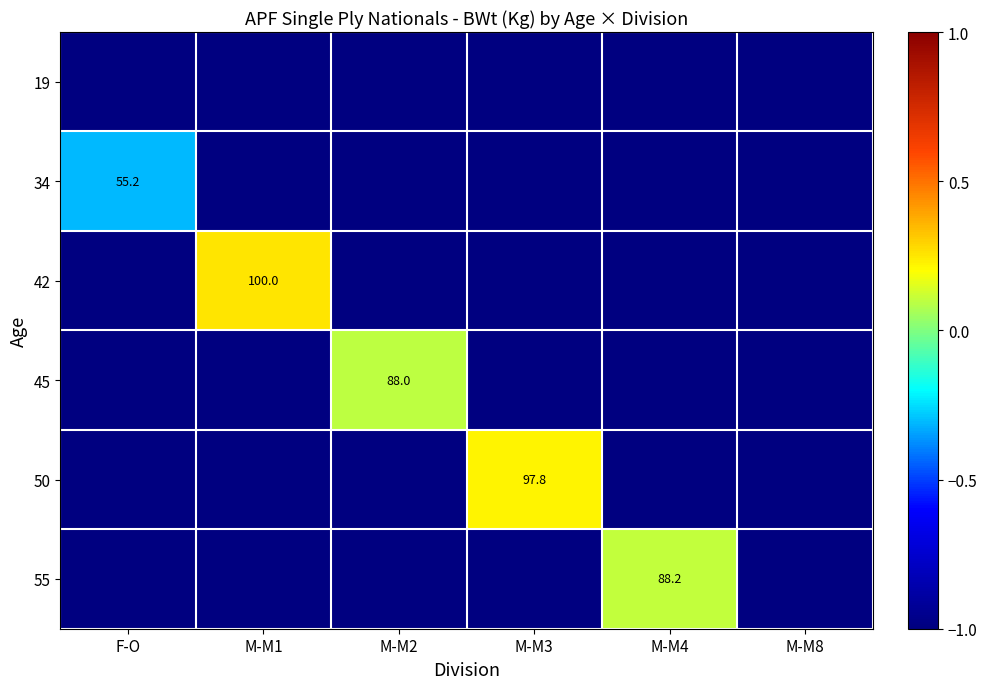

At how many categories does at least one series exceed 0?

4